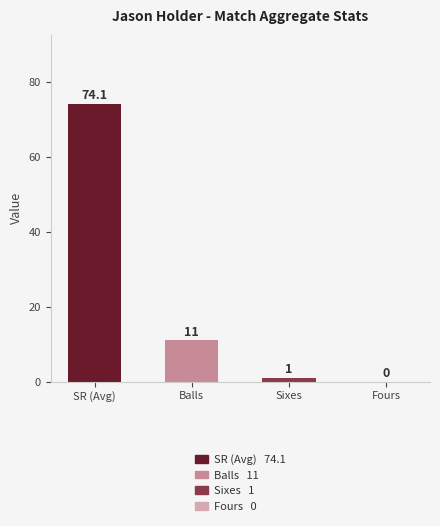

What value does the data have at Balls?

11.0